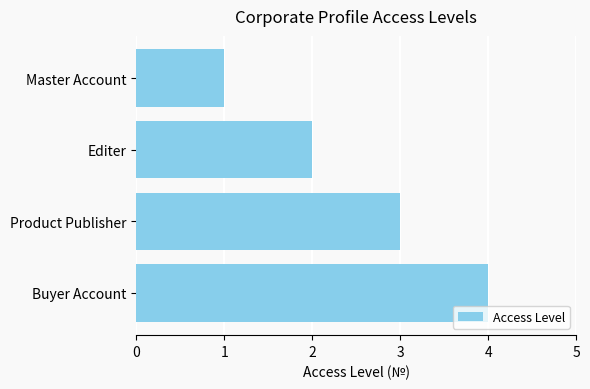

Rank the categories by value from highest to lowest.

Buyer Account, Product Publisher, Editer, Master Account